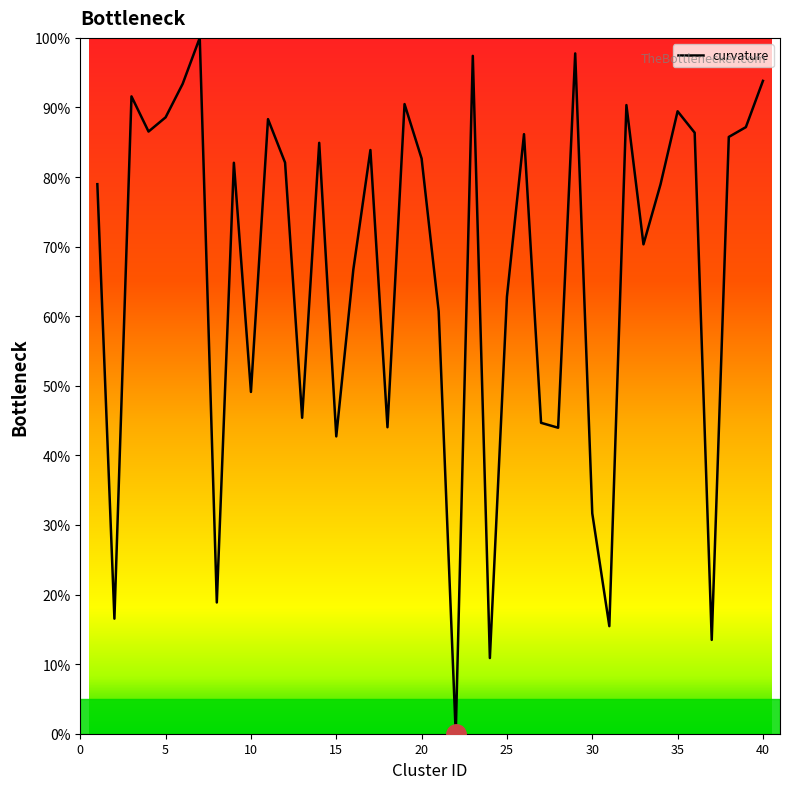

What is the maximum value shown in the chart?

100.0